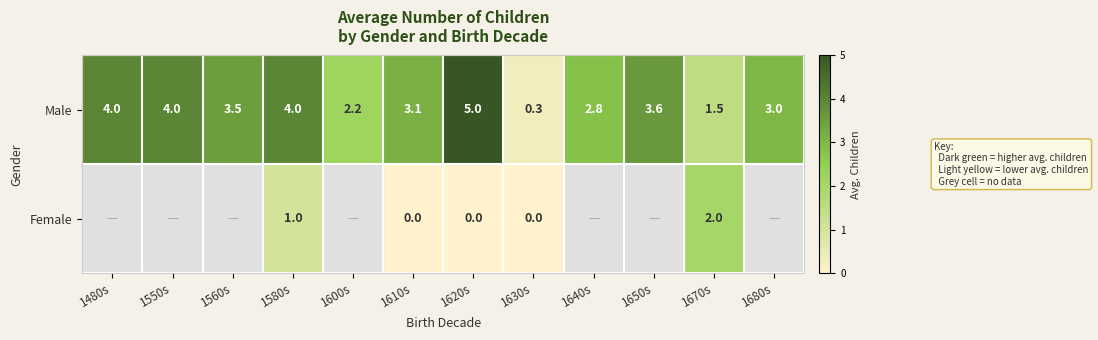

Rank the series at 1580s from highest to lowest value.

Male, Female